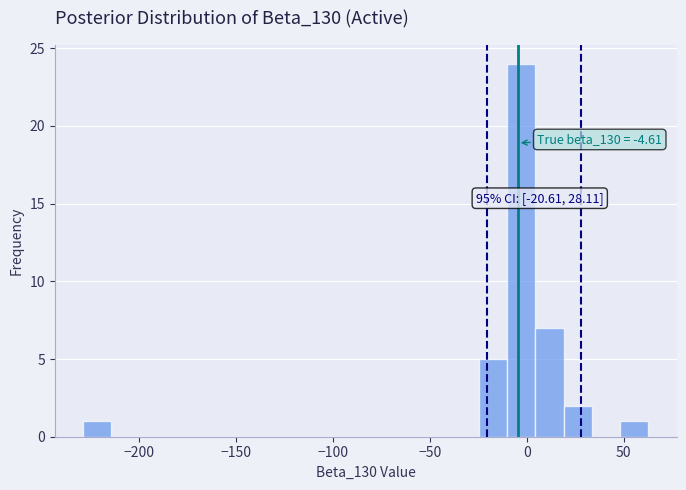

Read against the x-axis, roughly where is the centre of the tallest bar?

-5